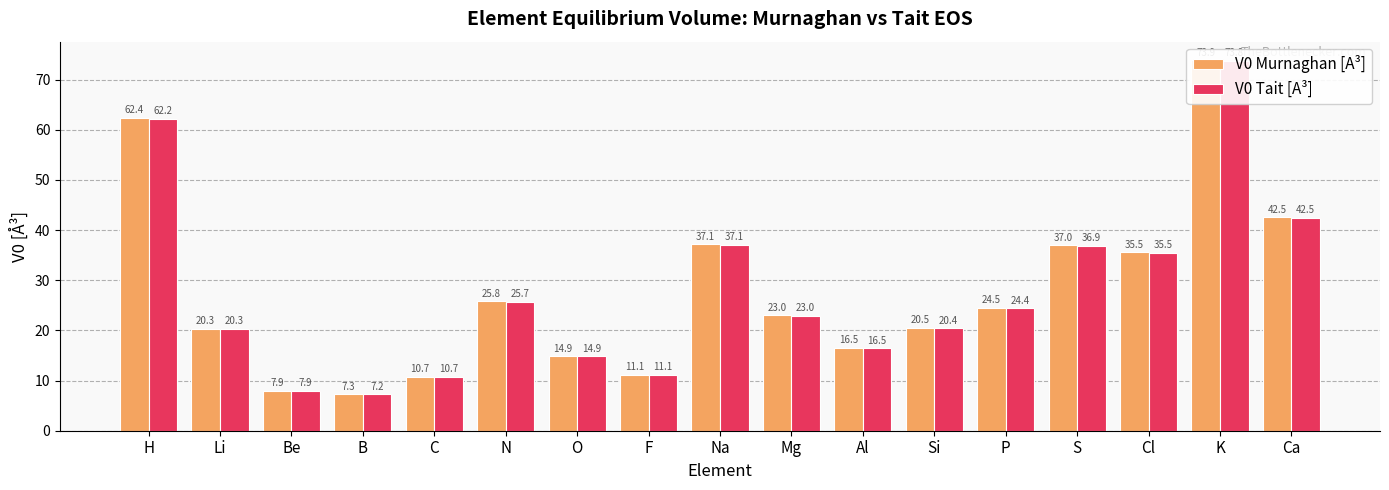

List the labels in order of V0 Murnaghan [A³] value, smallest first.

B, Be, C, F, O, Al, Li, Si, Mg, P, N, Cl, S, Na, Ca, H, K